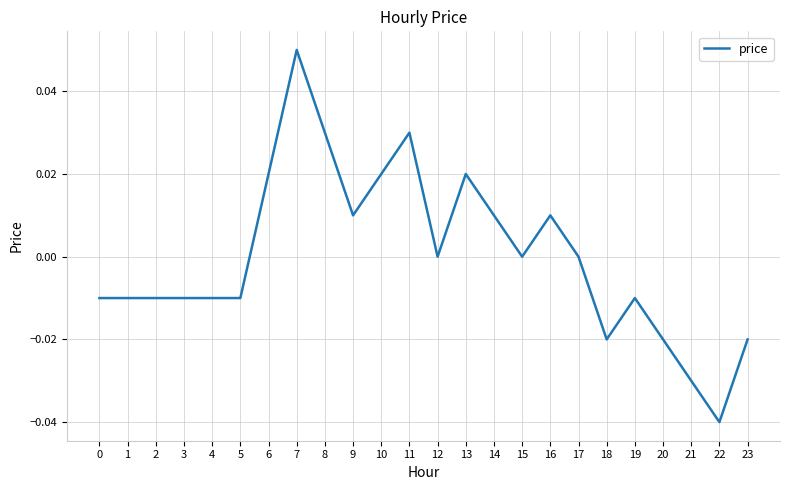

Which category has the lowest value across all series?

22